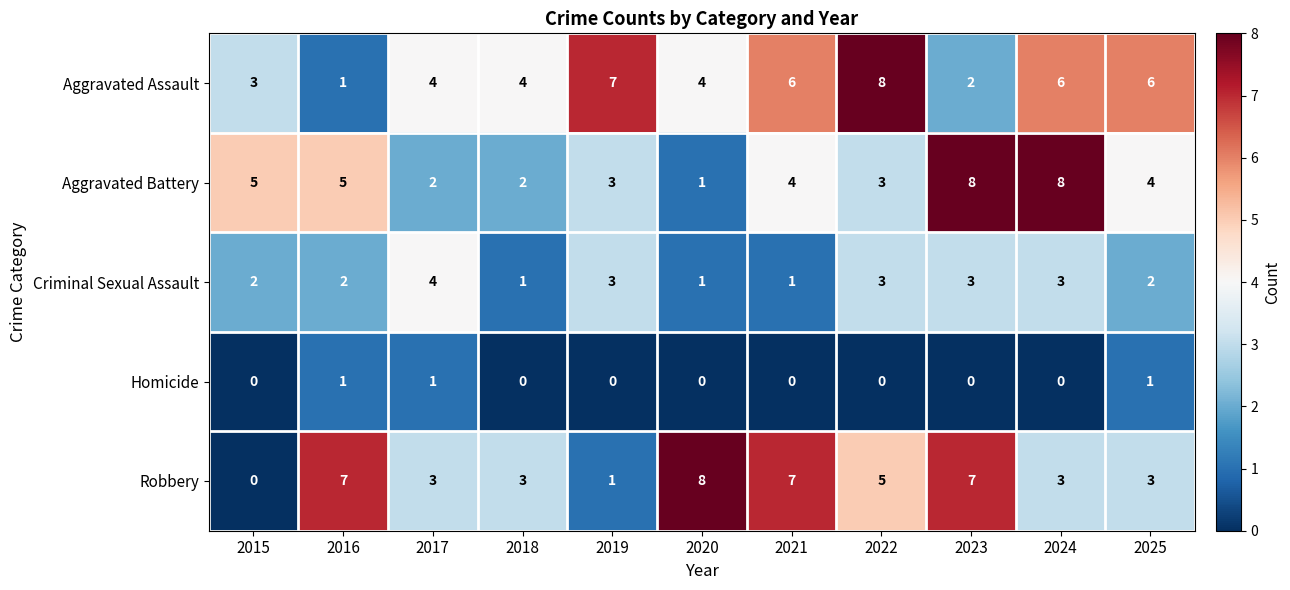

Is it true that Homicide equals 0 at 2018?

True